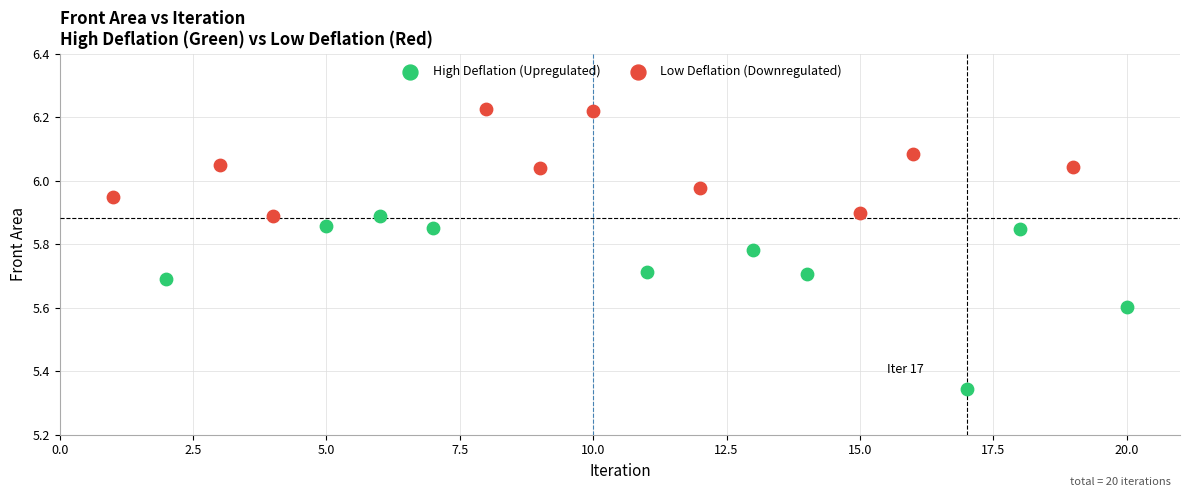

Which series has the widest spread of Y values?

High Deflation (Upregulated)